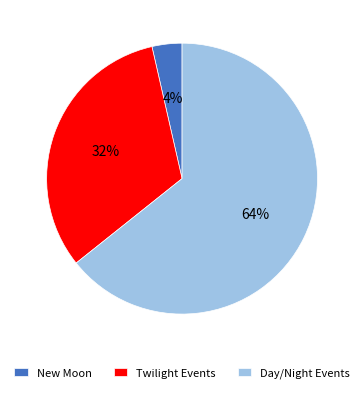

Which category accounts for the majority?

Day/Night Events